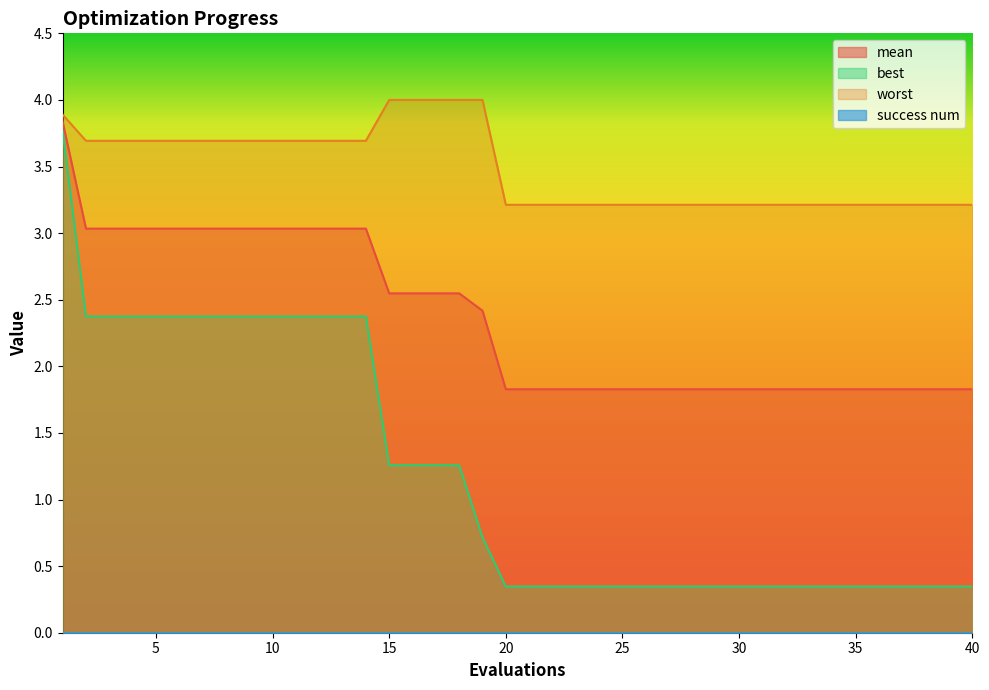

Which series has the widest spread of values?

best